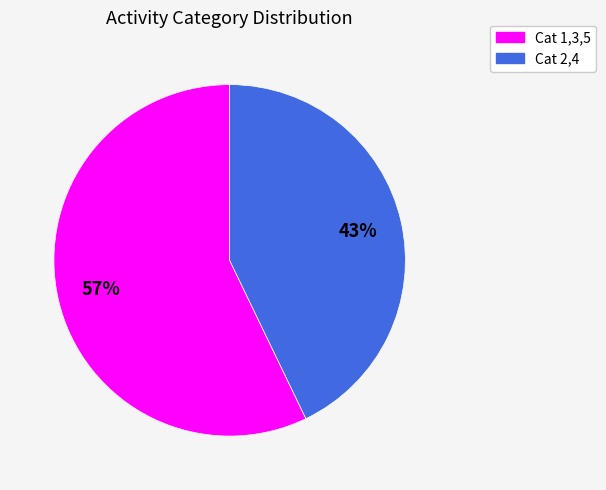

Does any single category account for the majority?

Yes